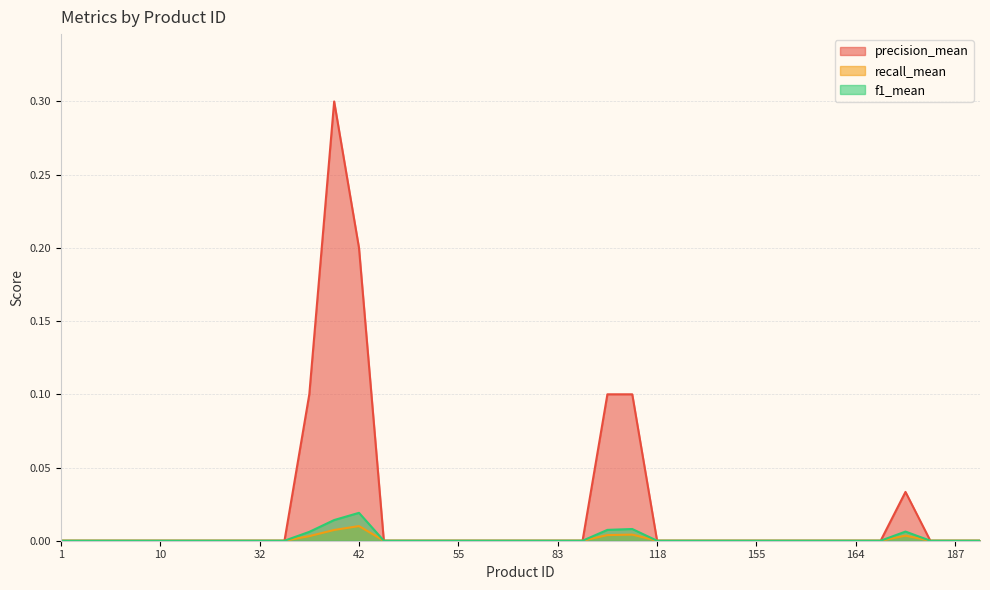

True or false: precision_mean has more than 1 points higher than both neighbors.

True